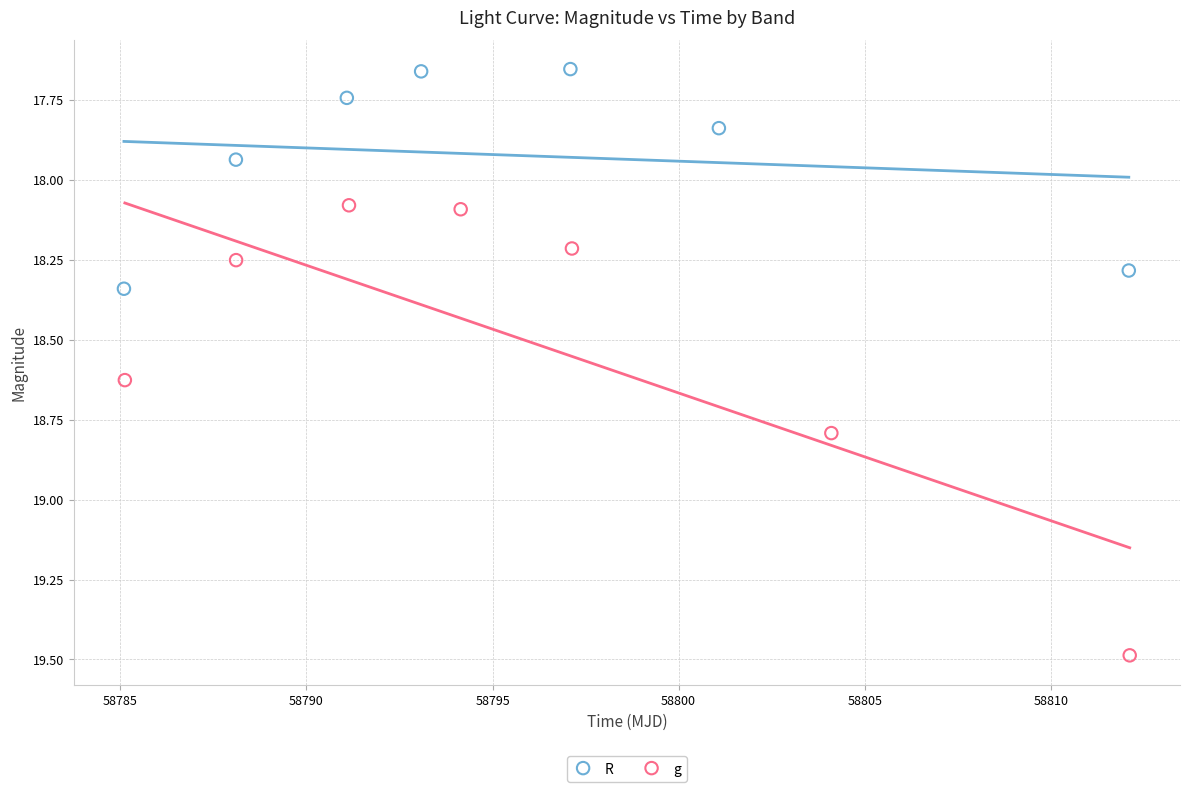

Which series contains the lowest Y value?

R